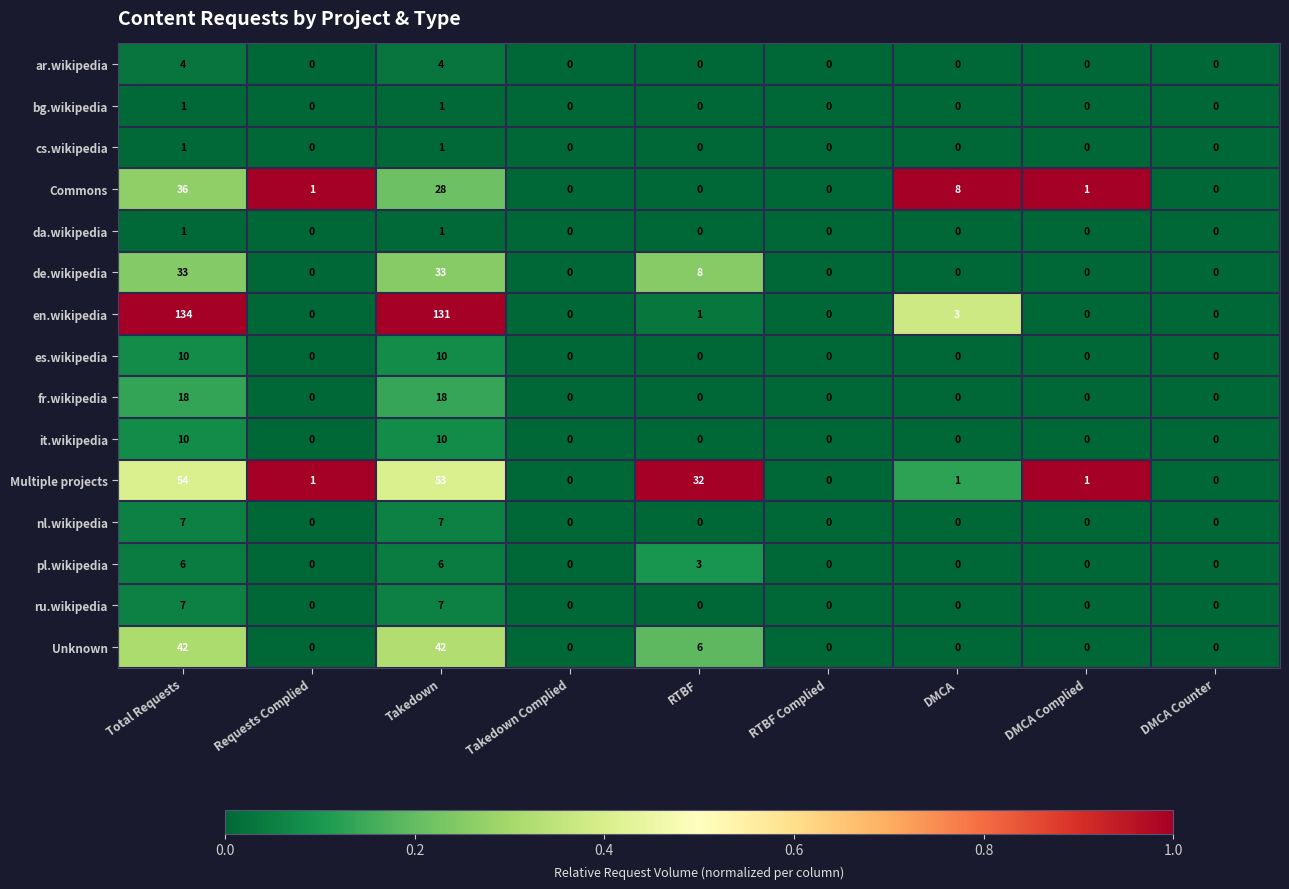

Count the number of categories in the chart.

9